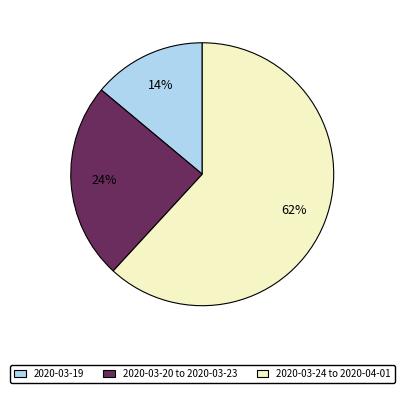

How many segments does this pie chart have?

3